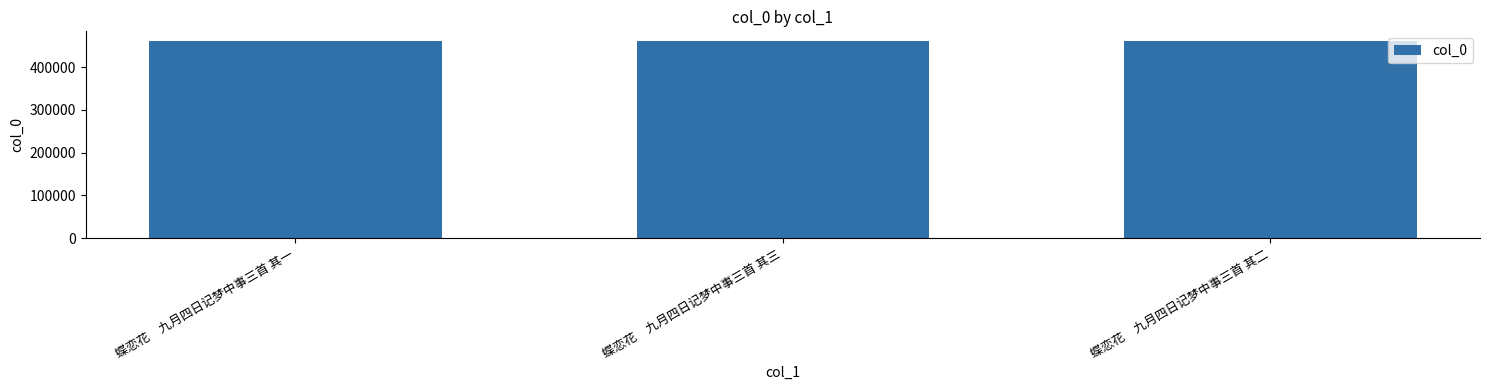

What is the difference between the maximum and minimum values?

2